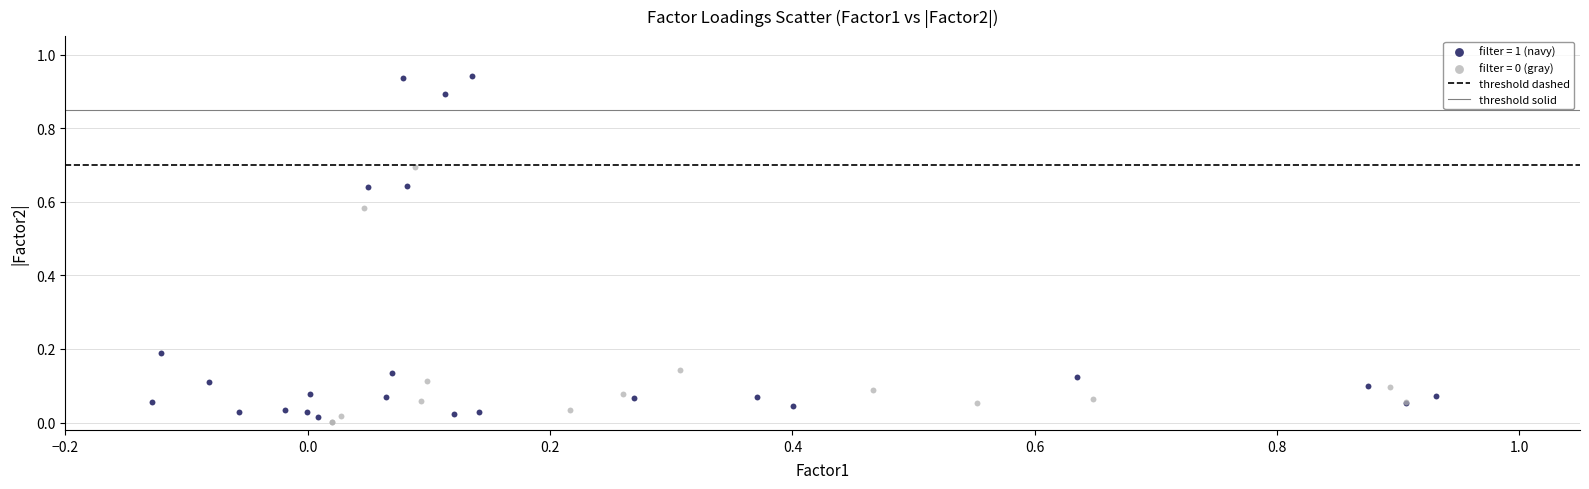

Which series reaches the maximum Y coordinate?

filter = 1 (navy)